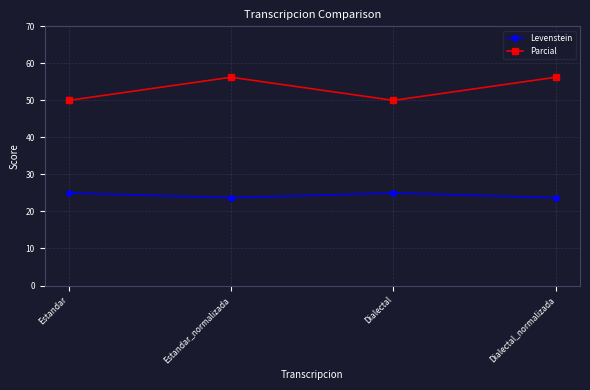

Does the chart display data point markers on the line(s)?

Yes